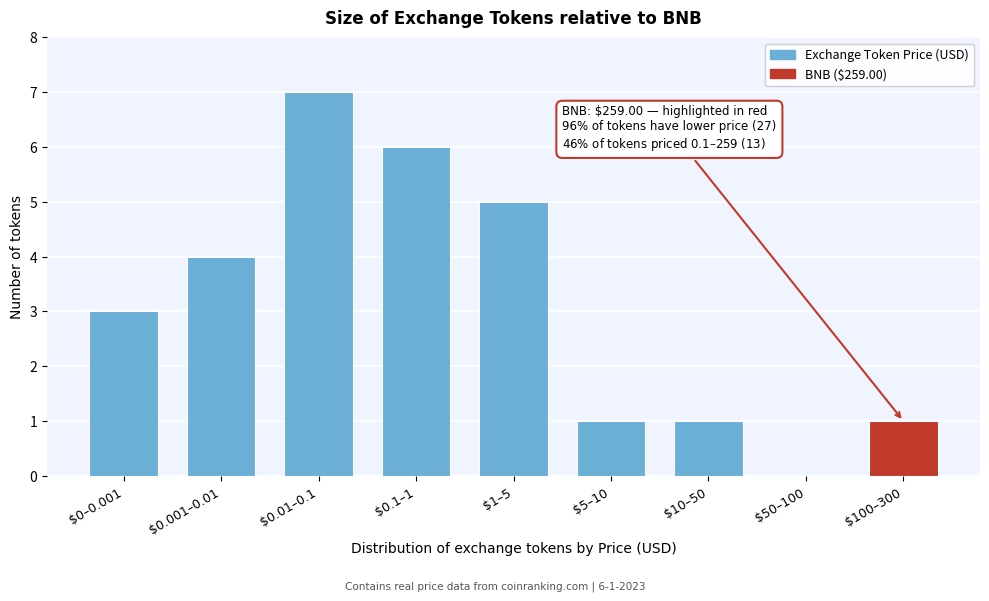

At which category does the chart reach its peak across all series?

$0.01–0.1